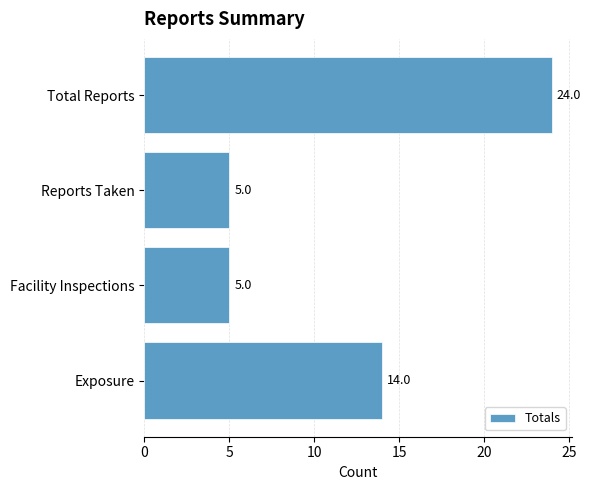

How many values are between 5 and 24?

4